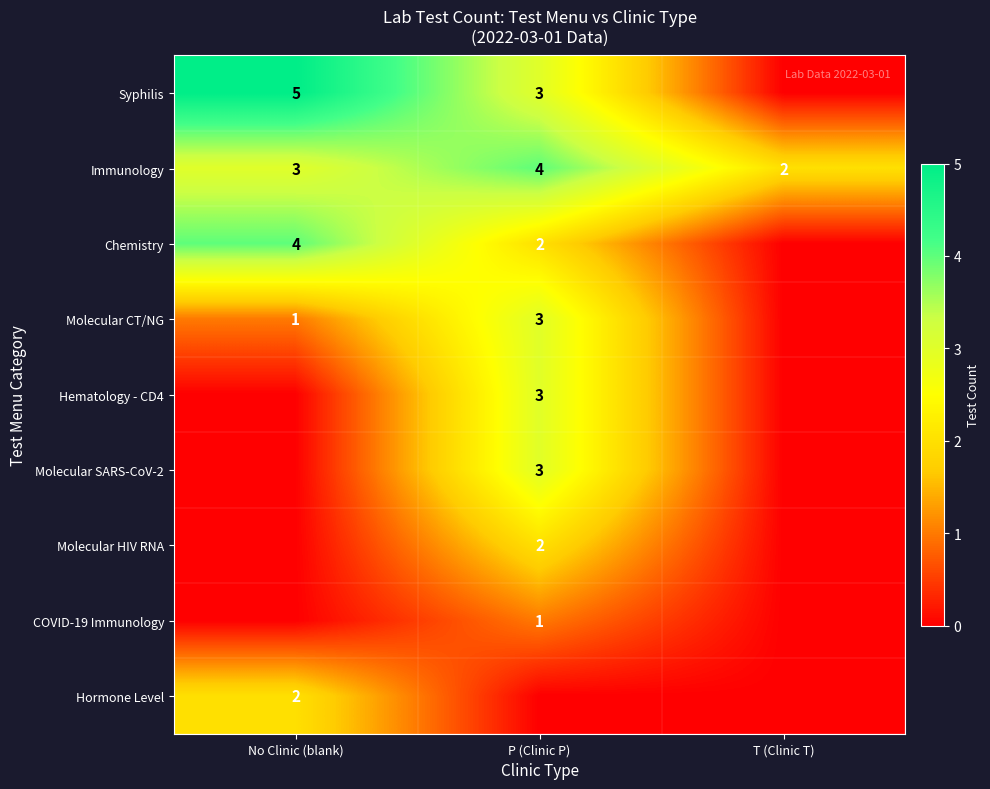

Is it true that Syphilis equals 8 at No Clinic (blank)?

False